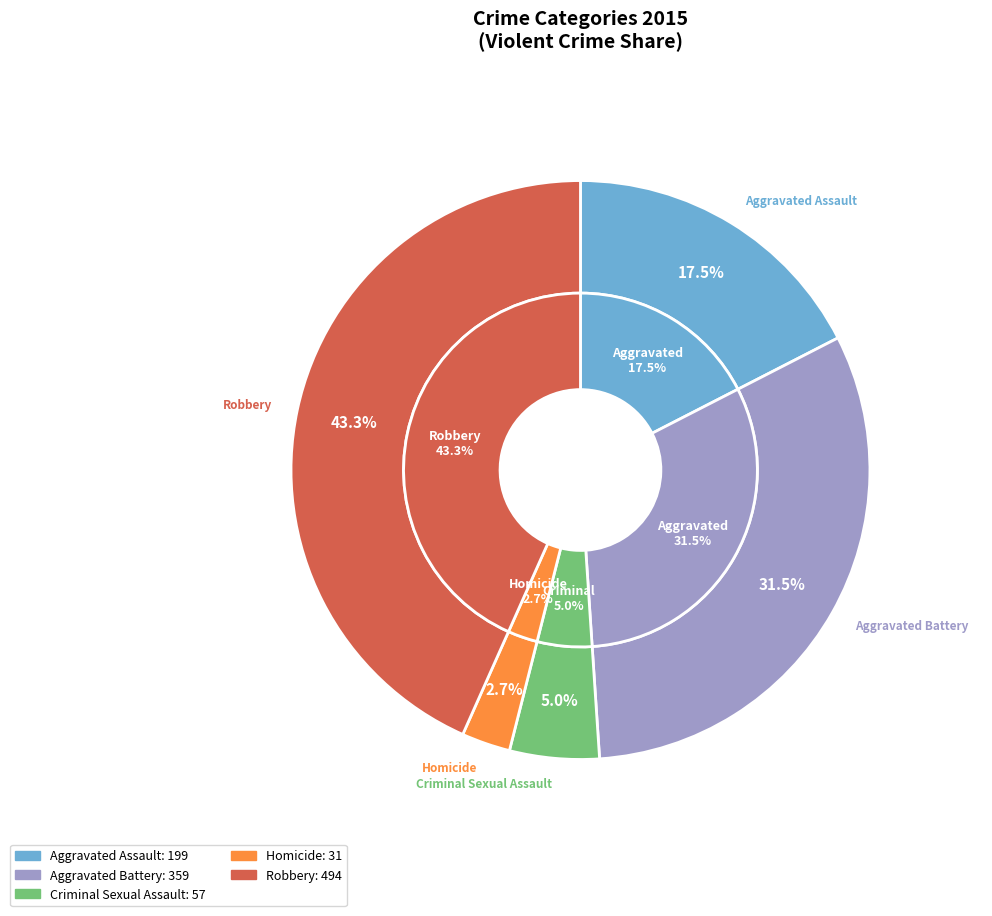

To the nearest percent, what is the average slice percentage?

20%